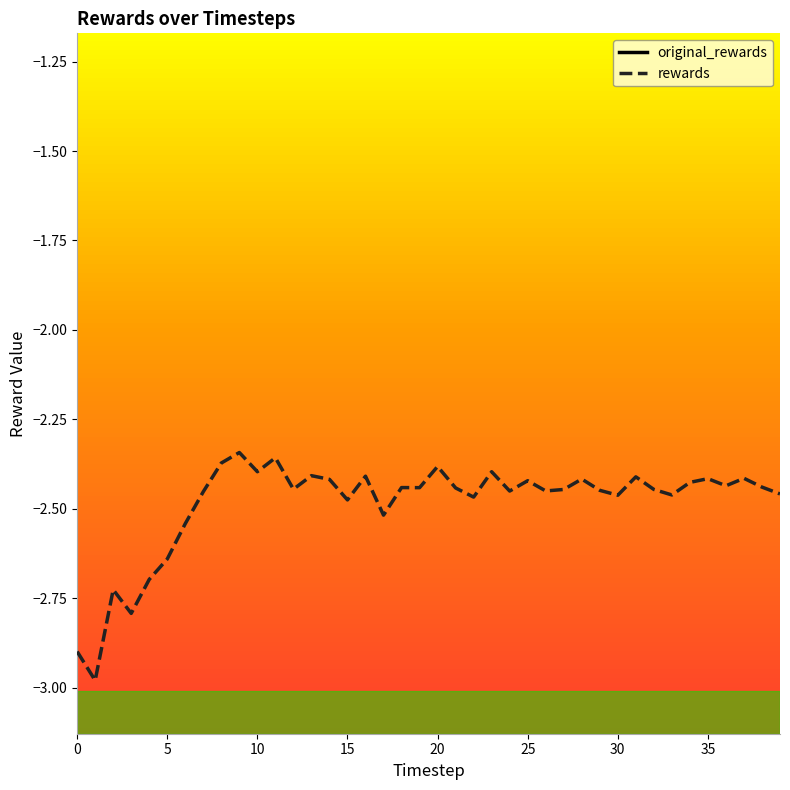

What is the maximum value for rewards?

-2.3